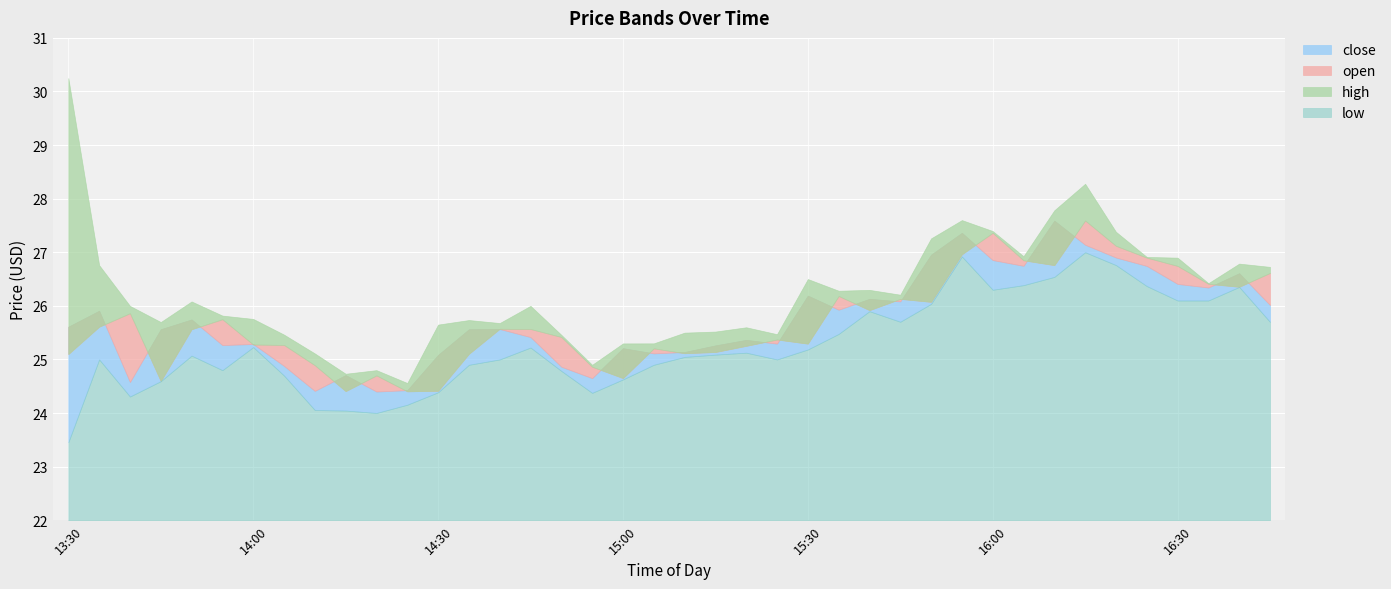

What is the average value of the close series?

25.7